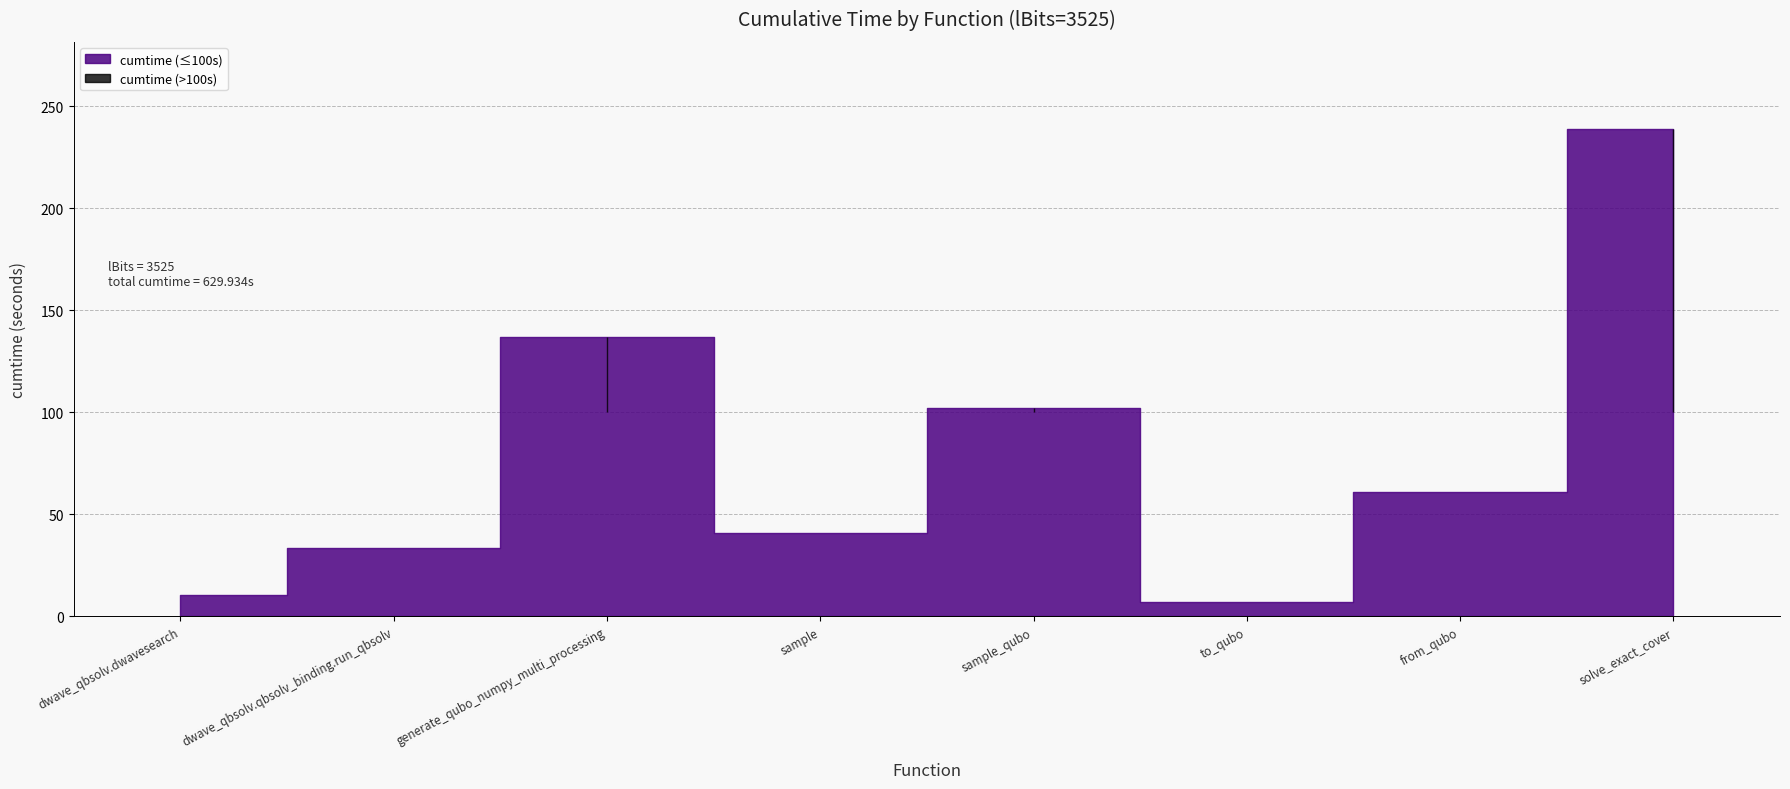

Reading left to right, transcribe all the data shown in this chart.

10.7	33.7	136.7	40.6	101.9	7.0	60.9	238.6